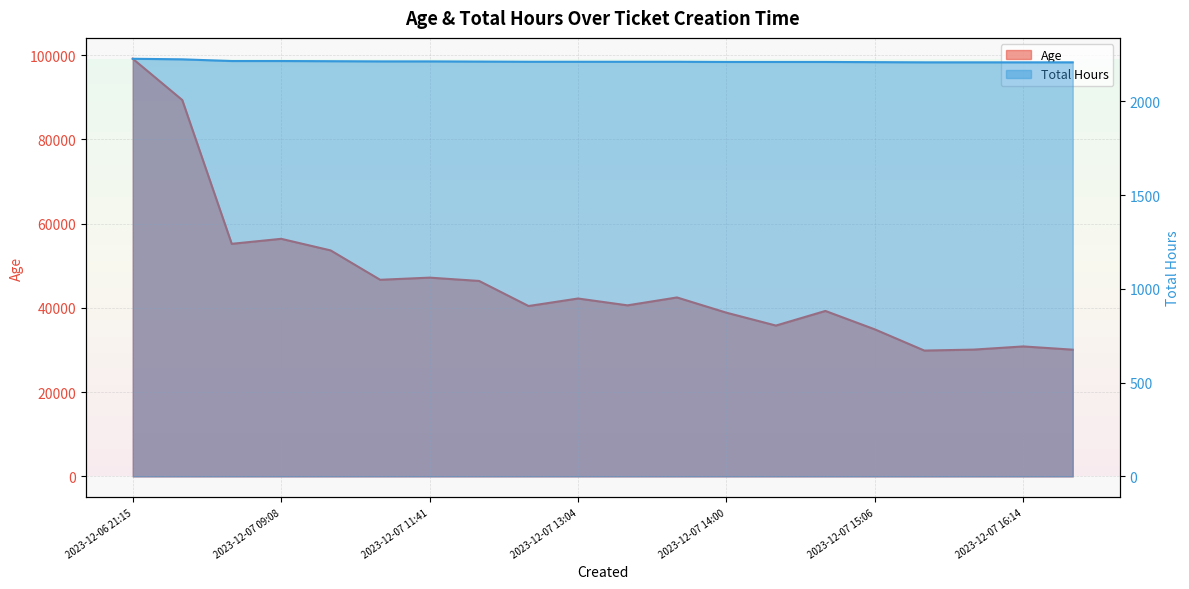

What is the lowest value of the Age series?

29877